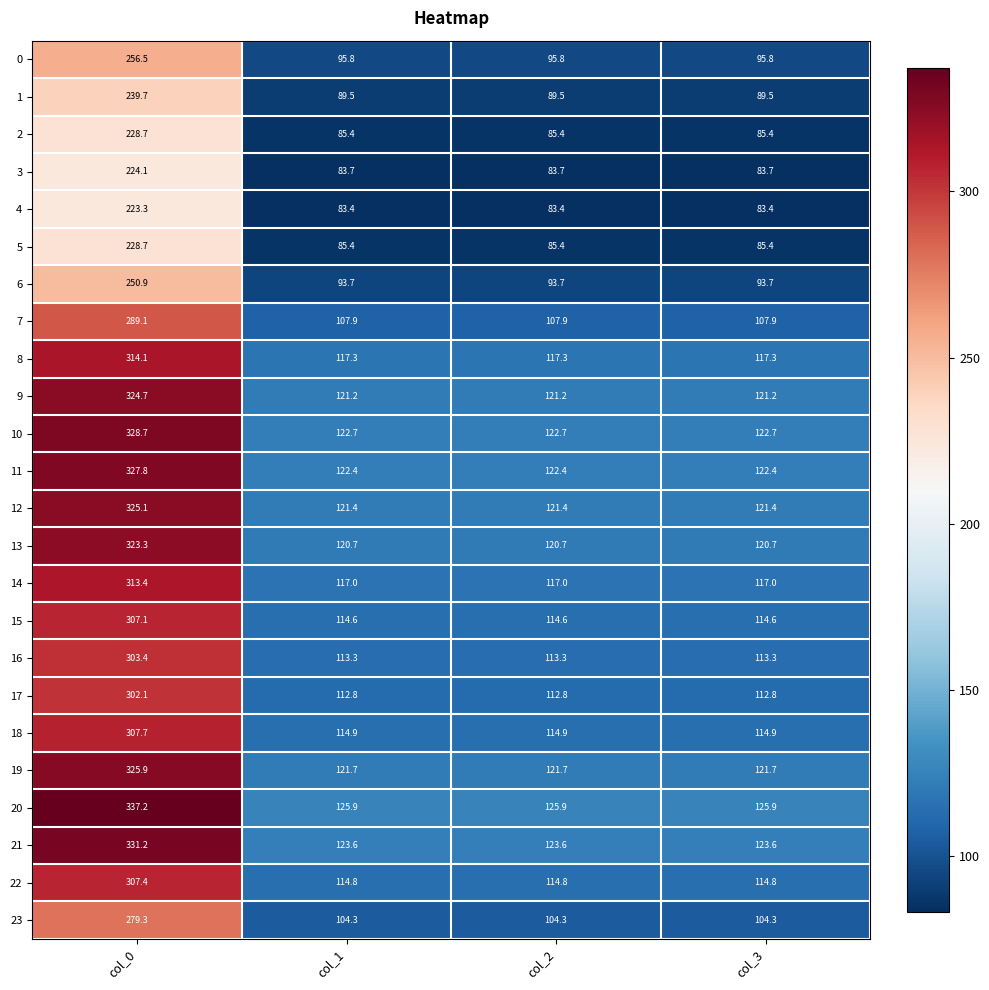

At which category is the sum across all series the highest?

col_0